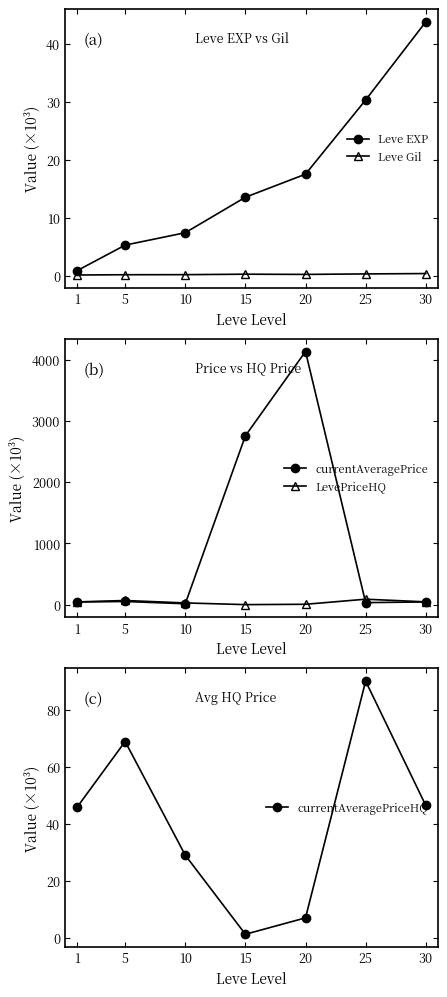

Is it true that Leve Gil equals 0.4 at 15?

False